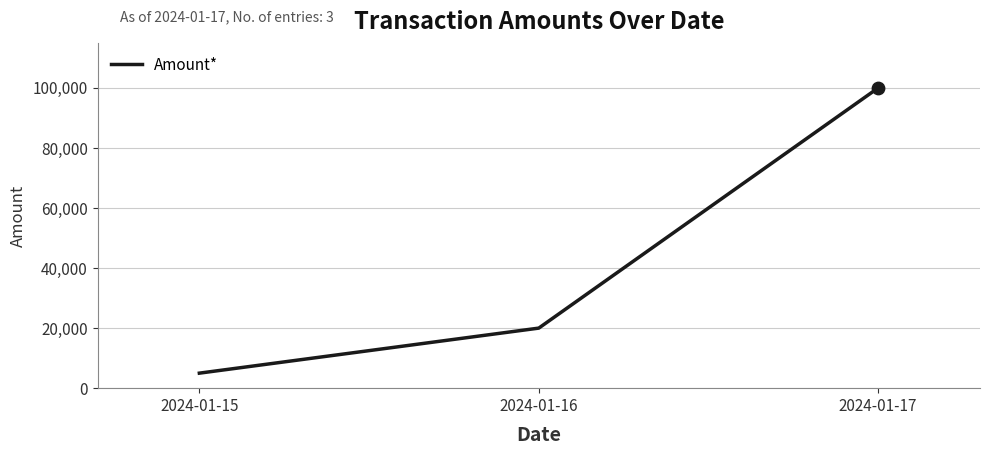

Which has a higher value, 2024-01-17 or 2024-01-15?

2024-01-17